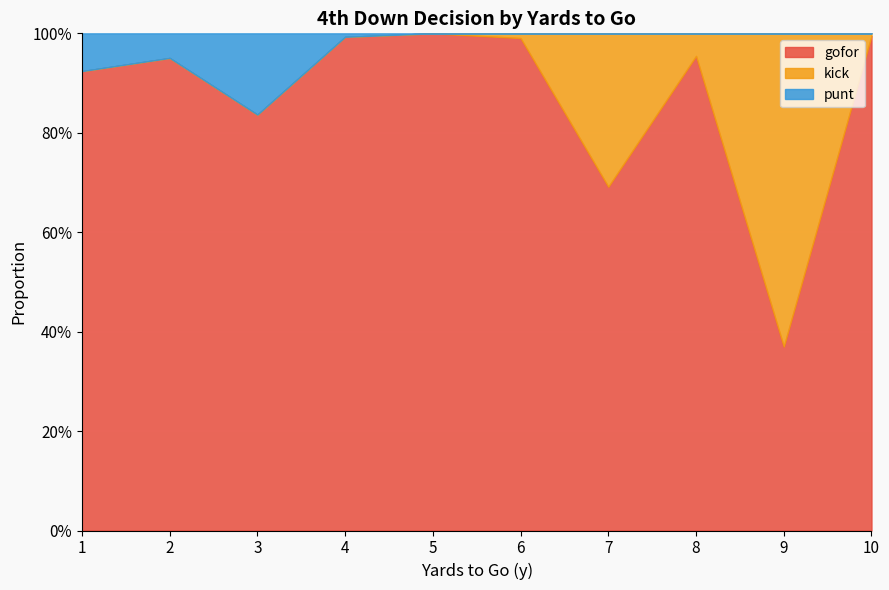

How many data points does each series have?

10